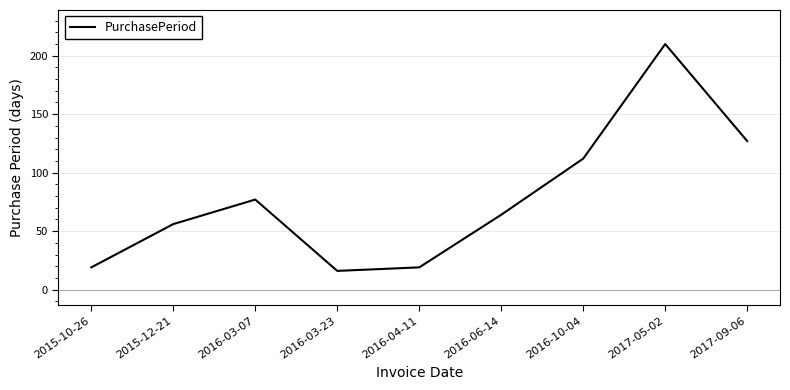

What position from the left is 2017-09-06?

9